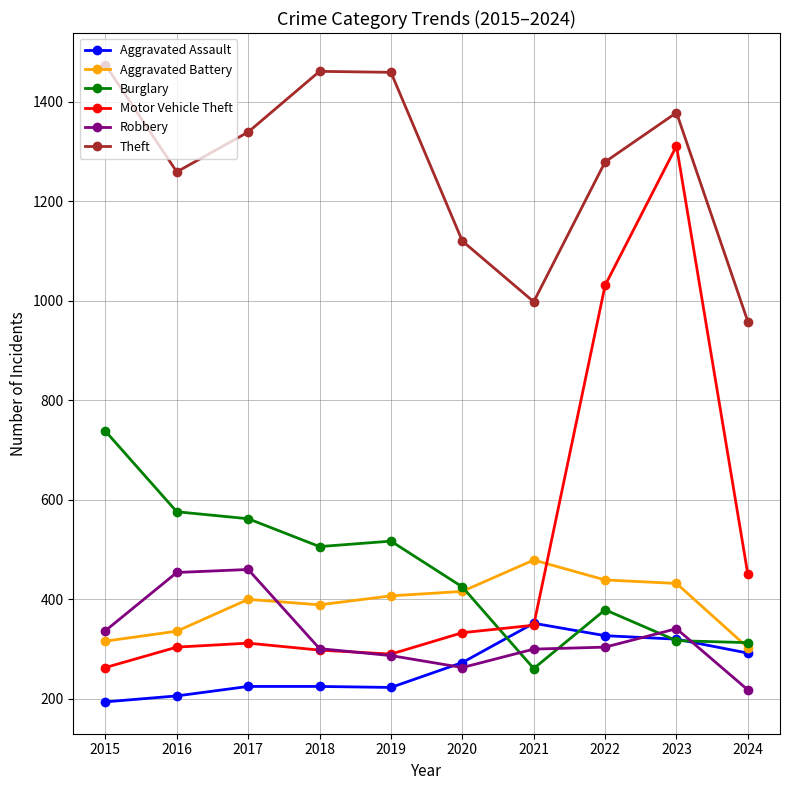

True or false: Robbery has more than 1 points higher than both neighbors.

True